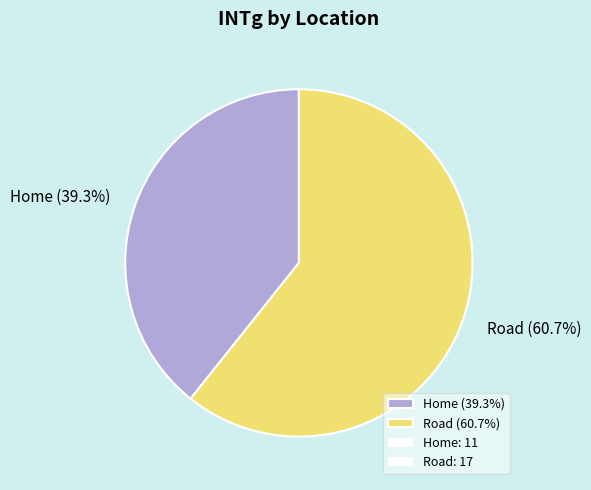

To the nearest percent, what is the average slice percentage?

50%